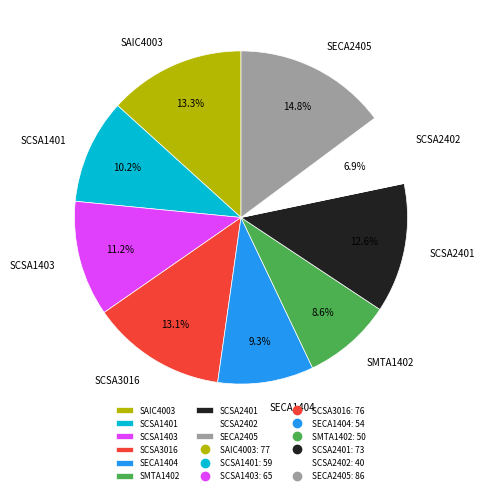

Does SCSA1401 account for over 50% of the chart?

No